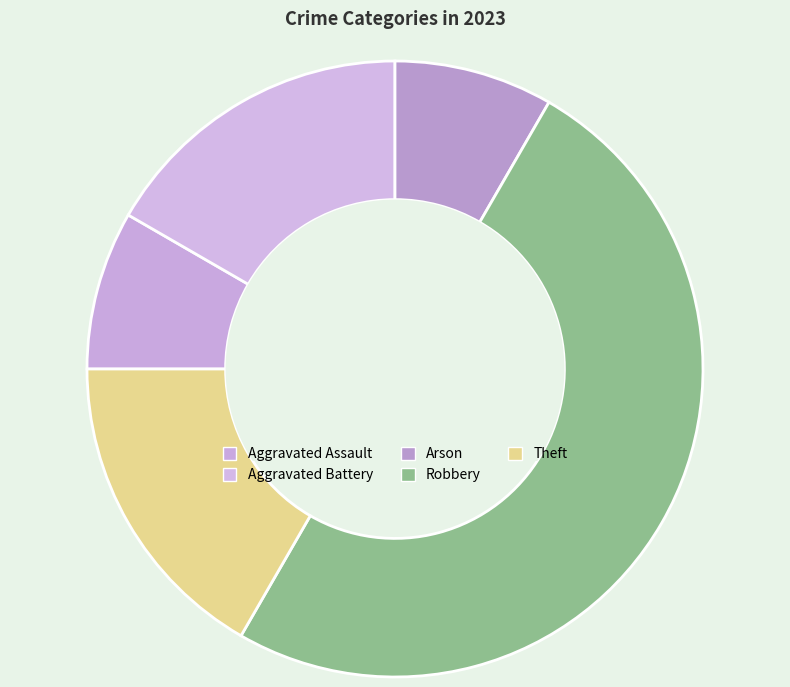

To the nearest percent, what is the combined percentage of Aggravated Assault and Robbery?

58%